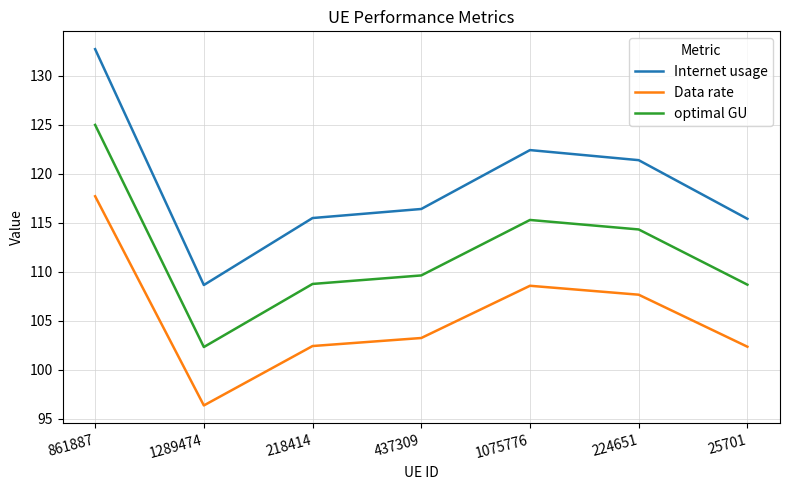

List the series in order of their peak value, highest first.

Internet usage, optimal GU, Data rate